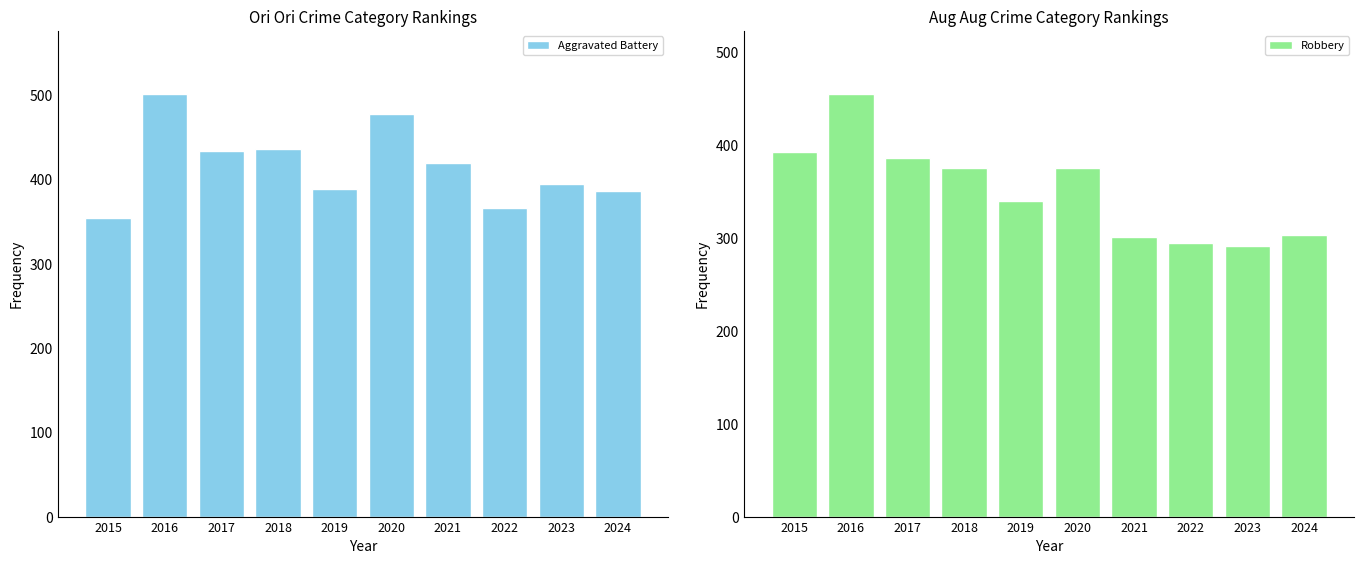

Rank the series at 2016 from highest to lowest value.

Aggravated Battery, Robbery